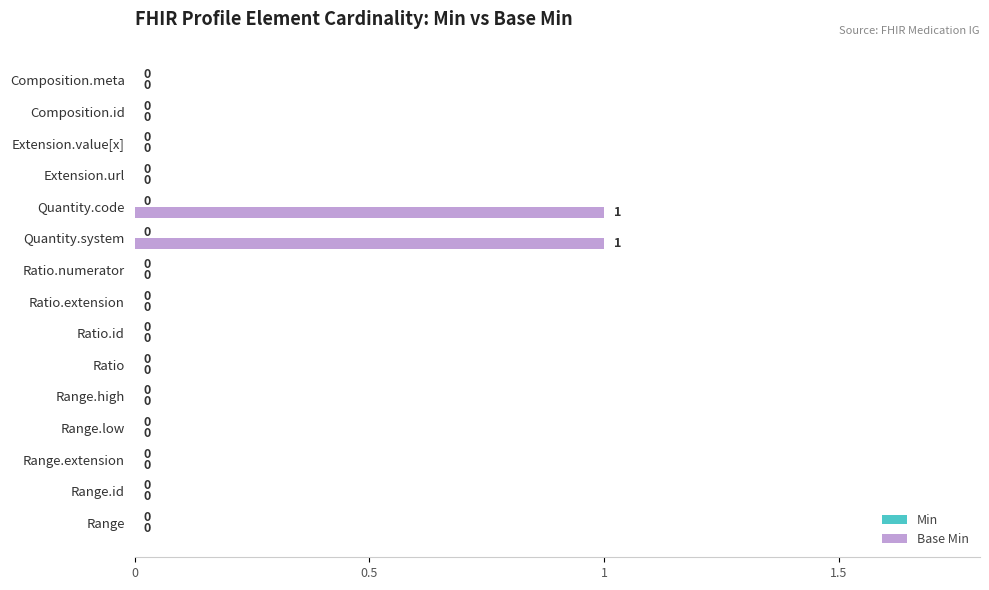

Reading bottom to top, transcribe all the data shown in this chart.

Range=0	Range.id=0	Range.extension=0	Range.low=0	Range.high=0	Ratio=0	Ratio.id=0	Ratio.extension=0	Ratio.numerator=0	Quantity.system=1	Quantity.code=1	Extension.url=0	Extension.value[x]=0	Composition.id=0	Composition.meta=0